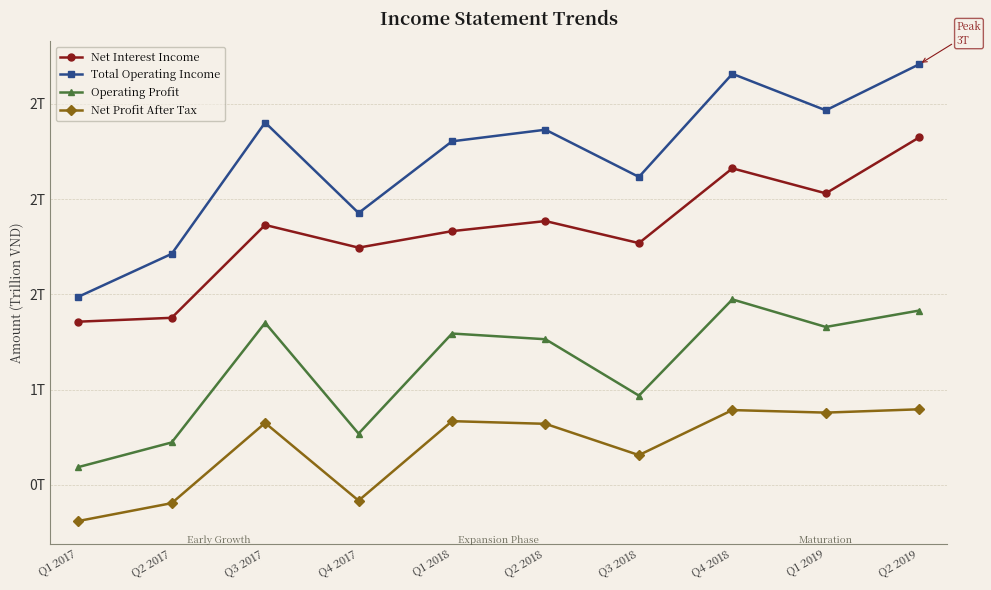

What are all the series names shown in the legend?

Net Interest Income, Total Operating Income, Operating Profit, Net Profit After Tax